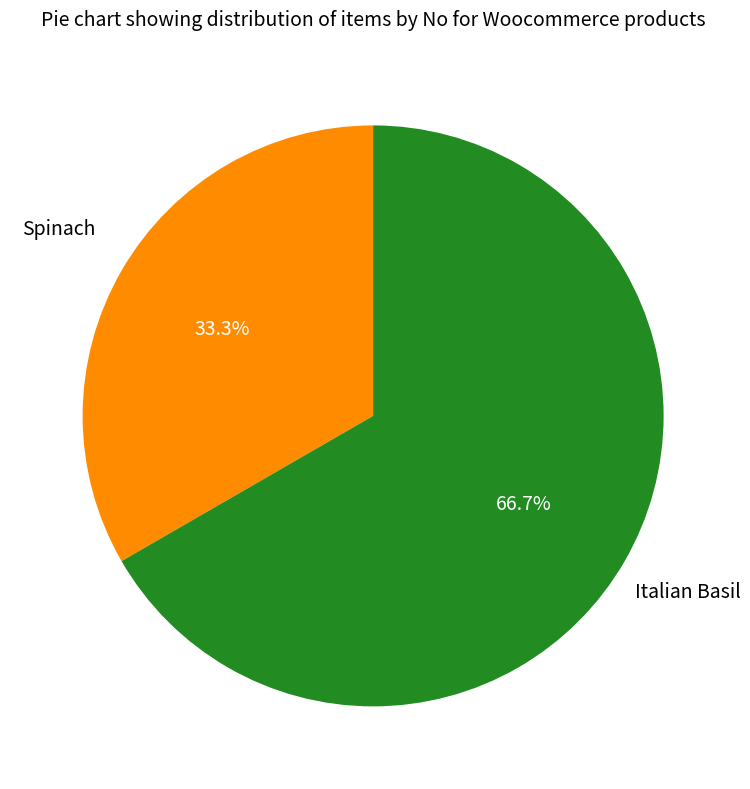

Is there any slice that represents more than half of the pie?

Yes